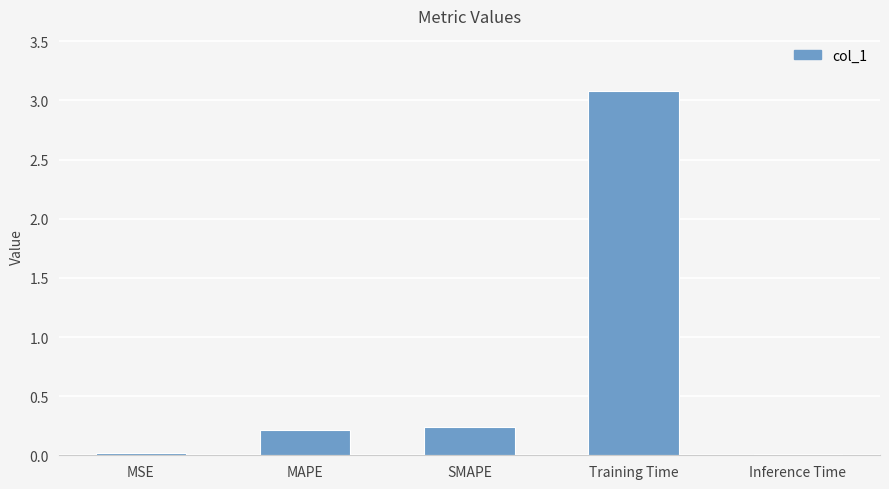

Between Inference Time and MAPE, which is larger?

MAPE